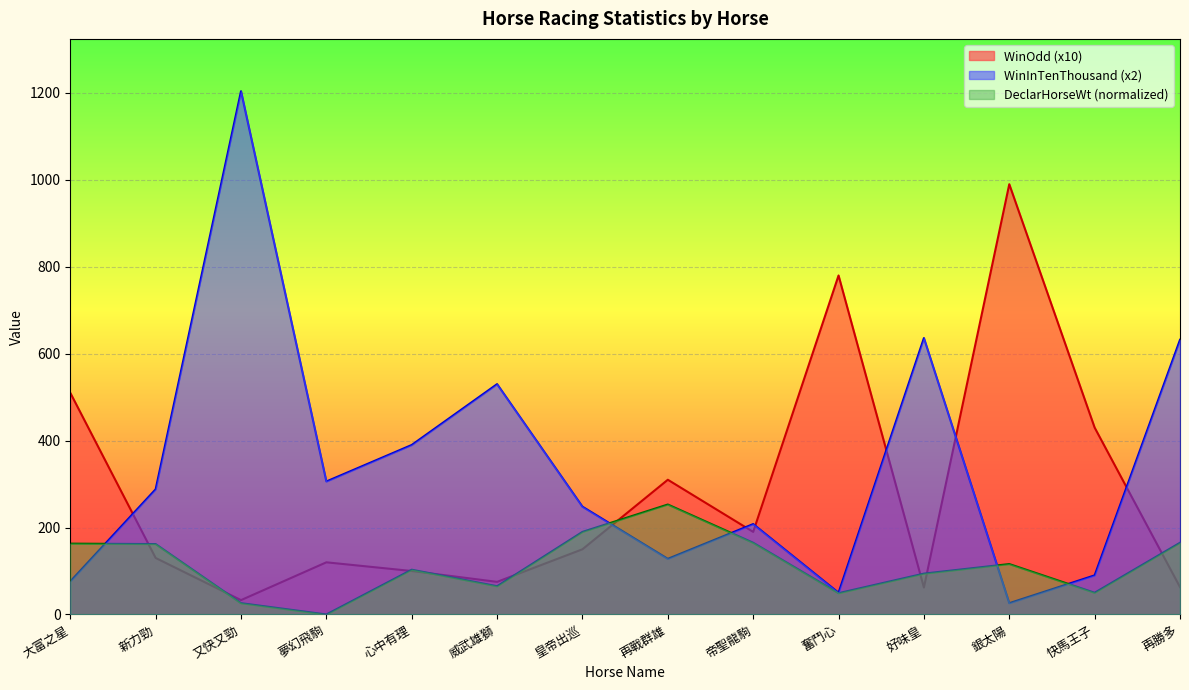

How many distinct data groups are displayed?

3